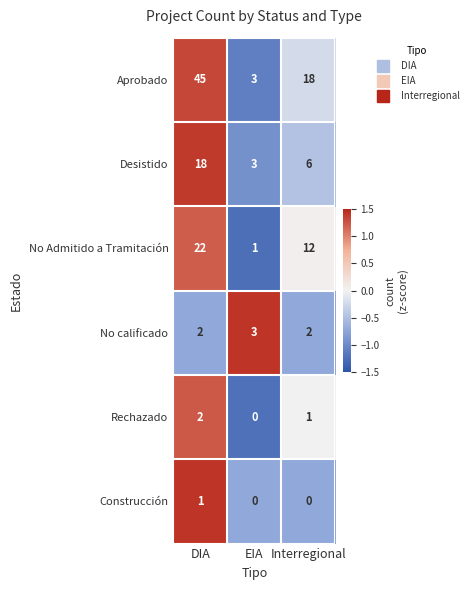

List the series in order of their peak value, highest first.

Aprobado, No Admitido a Tramitación, Desistido, No calificado, Rechazado, Construcción